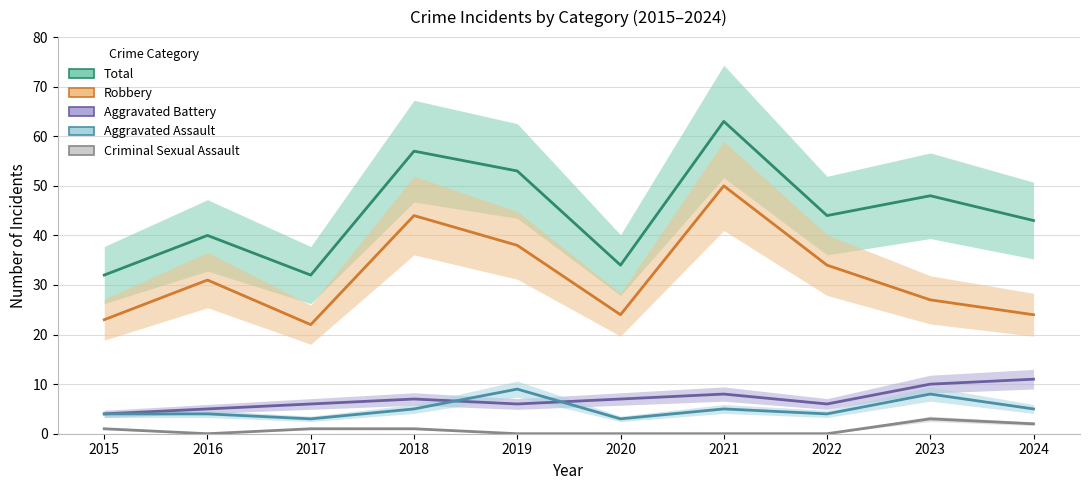

Is it true that Total equals 20 at 2023?

False